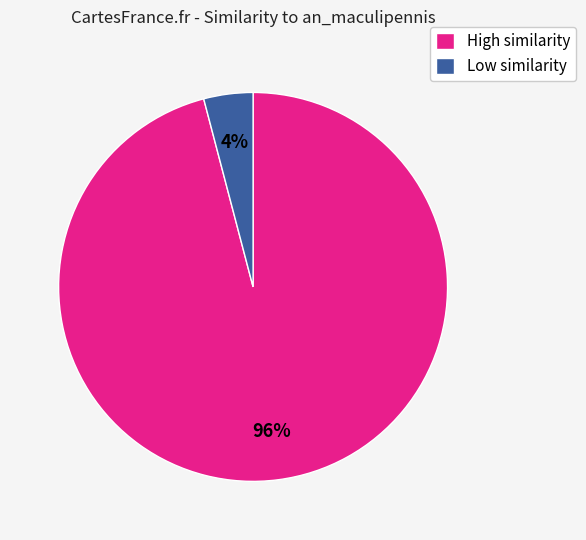

To the nearest percent, what is the difference between the largest and smallest slice percentages?

92%